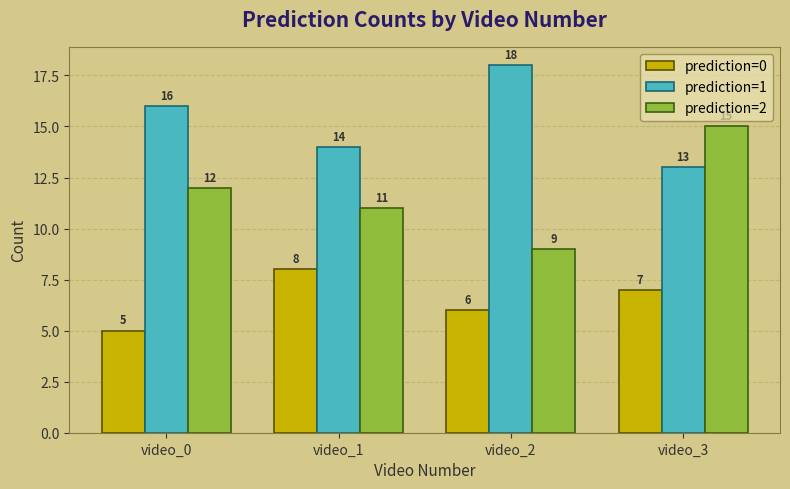

Are the bars grouped side by side (vs. stacked)?

Yes